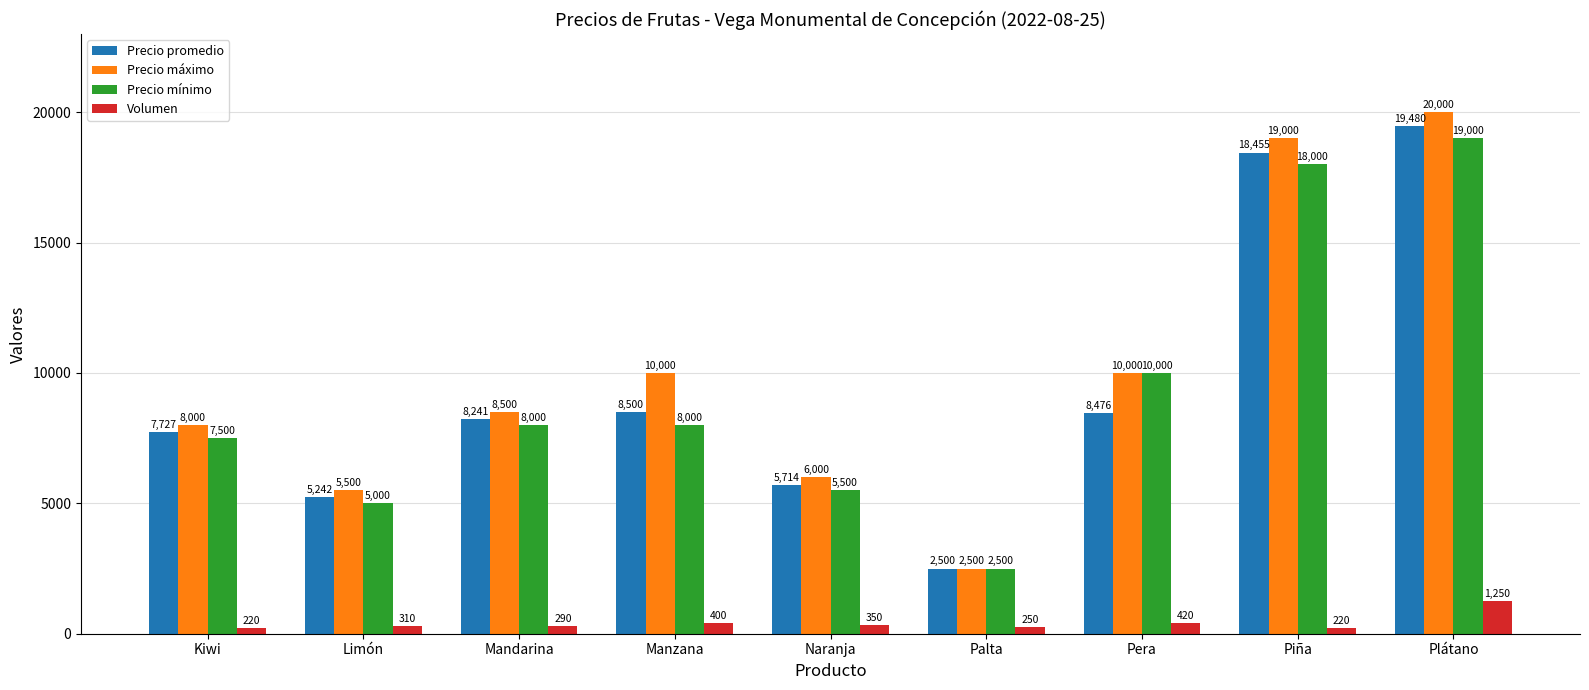

What is the approximate value of Precio promedio at Mandarina?

8241